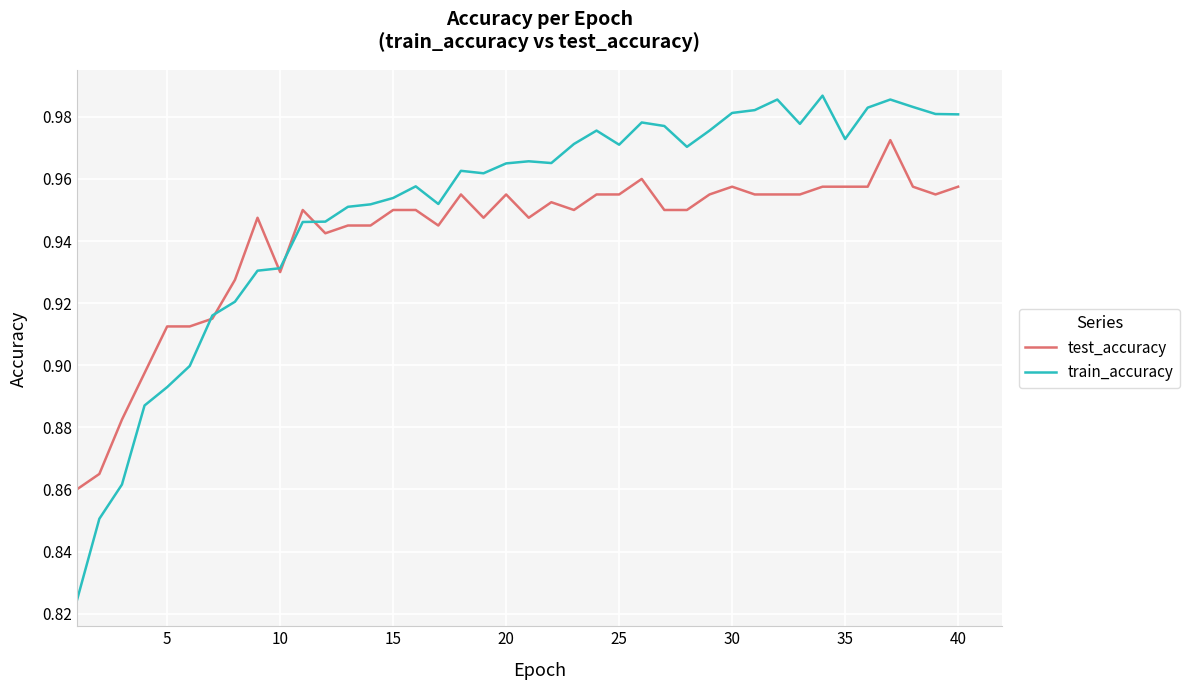

Which series has the largest range (max minus min)?

train_accuracy